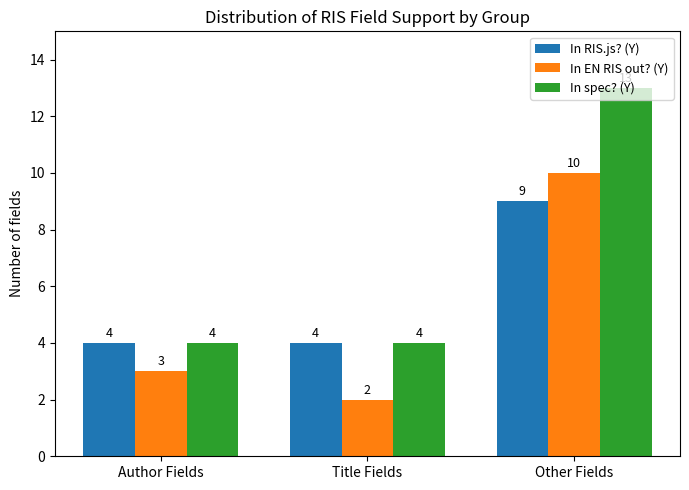

Reading left to right, transcribe all the data shown in this chart.

In RIS.js? (Y): 4	4	9
In EN RIS out? (Y): 3	2	10
In spec? (Y): 4	4	13